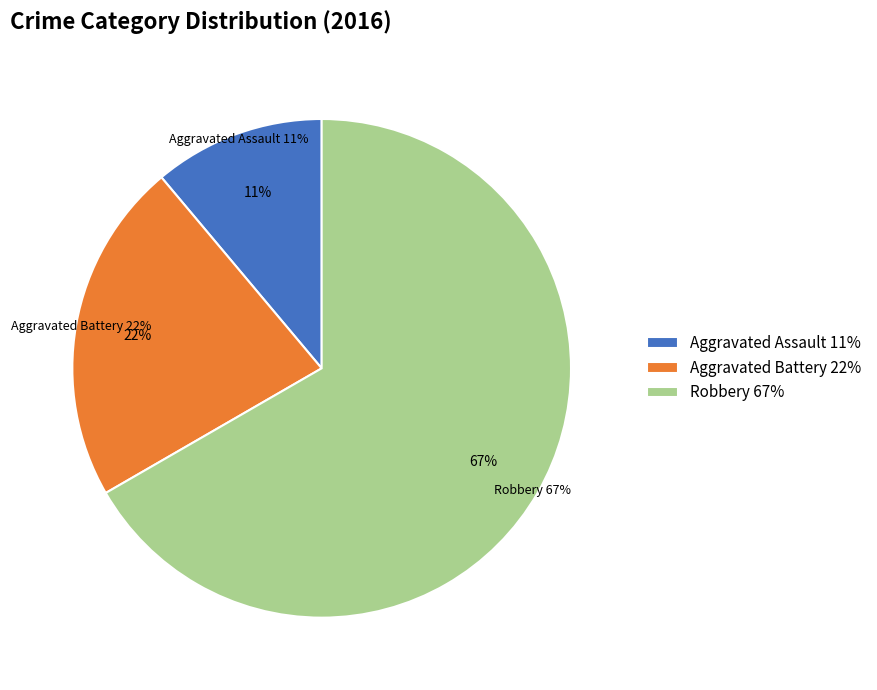

What is the largest slice in the pie chart?

Robbery